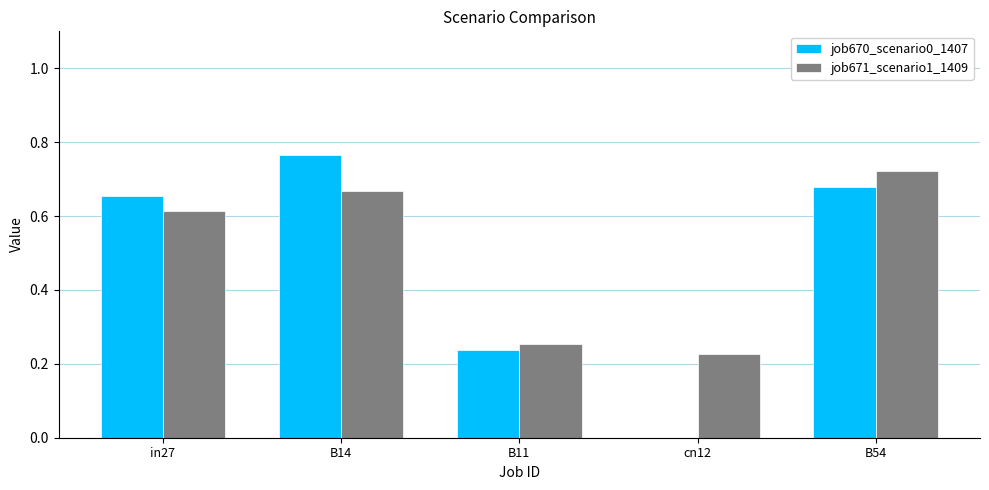

Between B11 and B54, which series saw the biggest shift?

job671_scenario1_1409